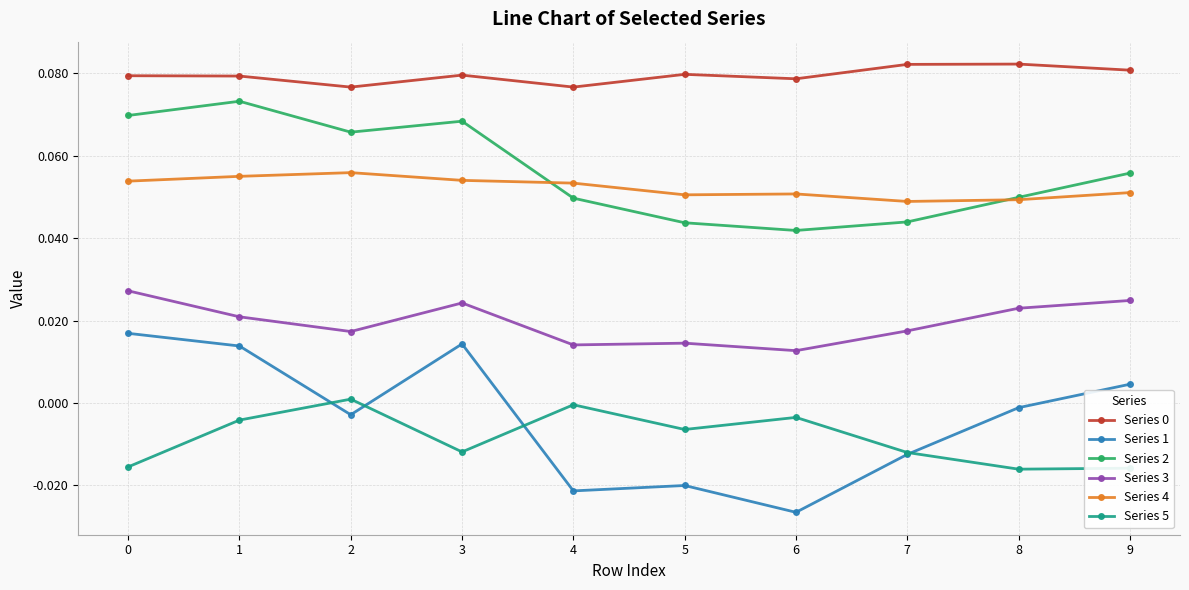

At which label does Series 1 reach its minimum?

6